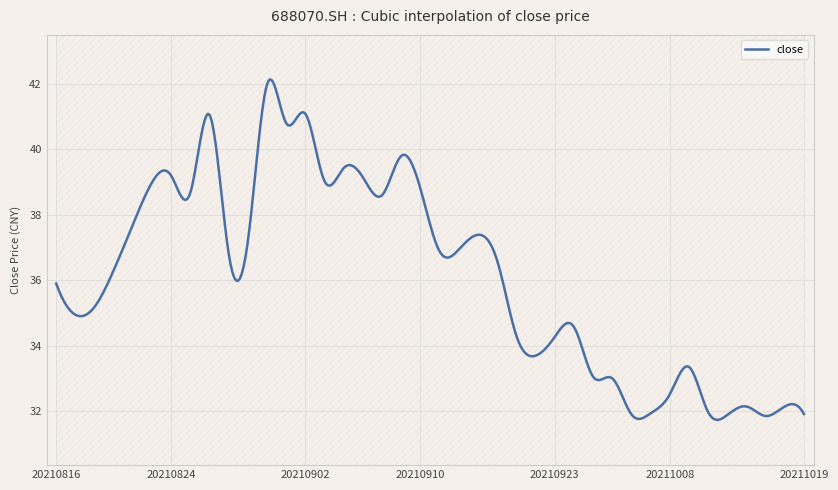

What is the average value?

36.1